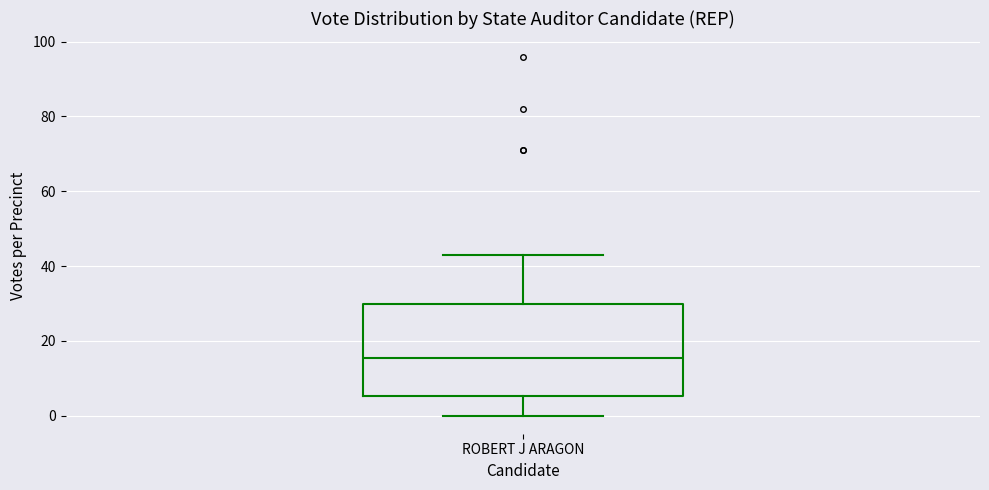

Transcribe this box plot: give where the median line is, the range the box spans, and where the two whiskers end, as read against the y-axis. The values are not printed on the chart, so give them approximately, as read against the axis.

median 16, box 6 to 30, whiskers 0 to 44